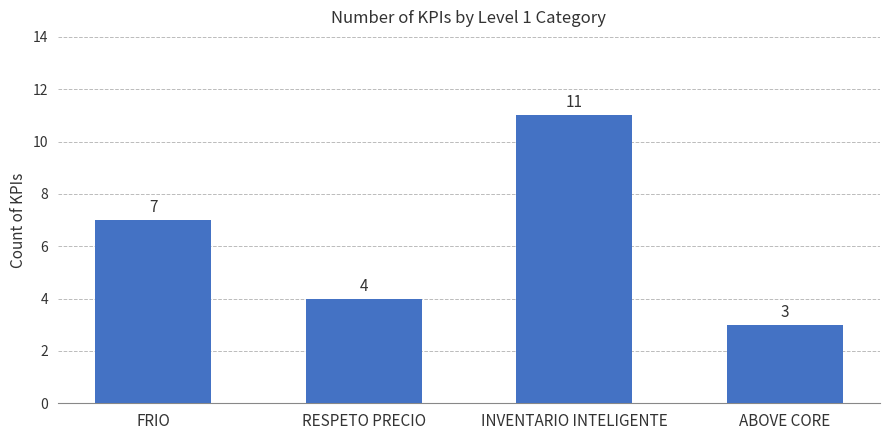

What is the average value?

6